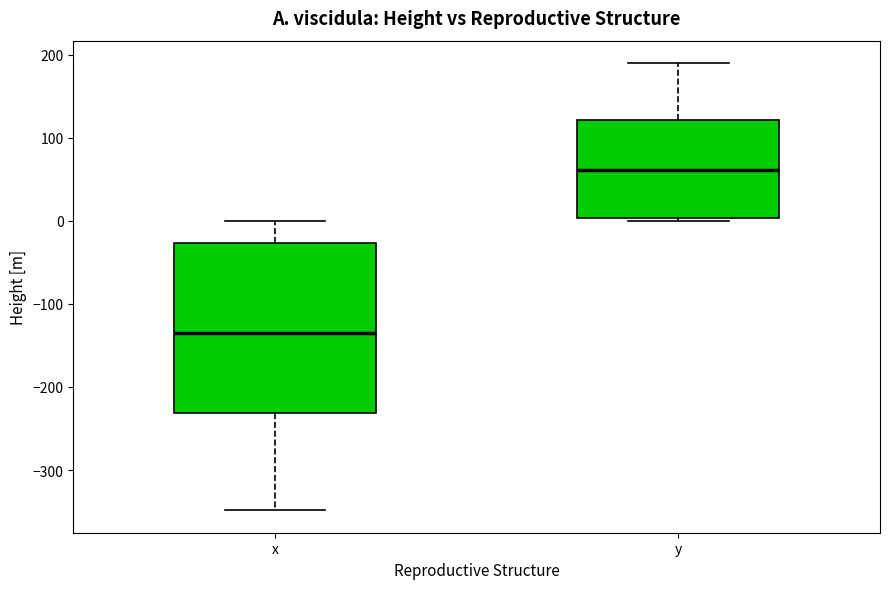

Reading left to right, transcribe this box plot: for each box, give where its median line is, the range the box spans, and where its two whiskers end, as read against the y-axis. The values are not printed on the chart, so give them approximately, as read against the axis.

x: median -140, box -230 to -30, whiskers -350 to 0
y: median 60, box 0 to 120, whiskers 0 (just below the box's lower edge) to 190